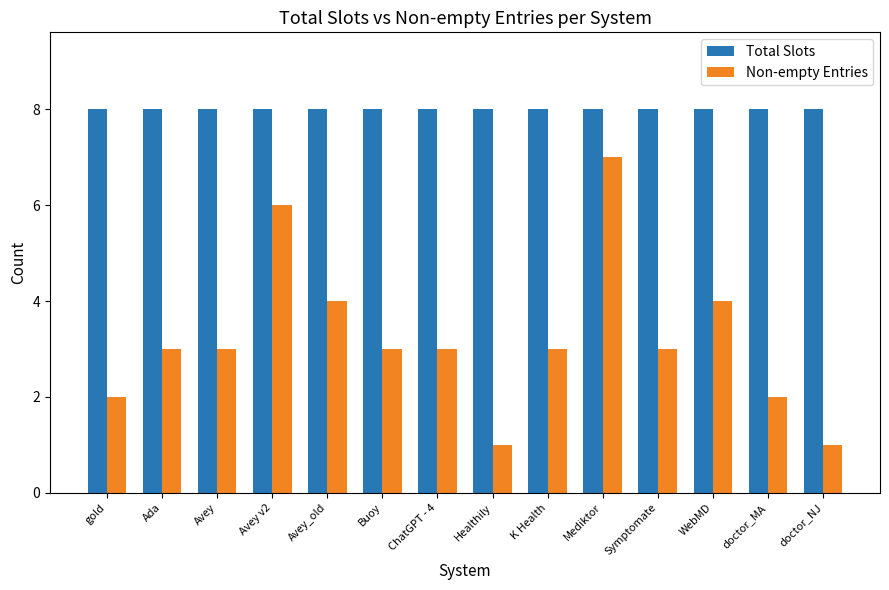

Are the bars grouped side by side (vs. stacked)?

Yes